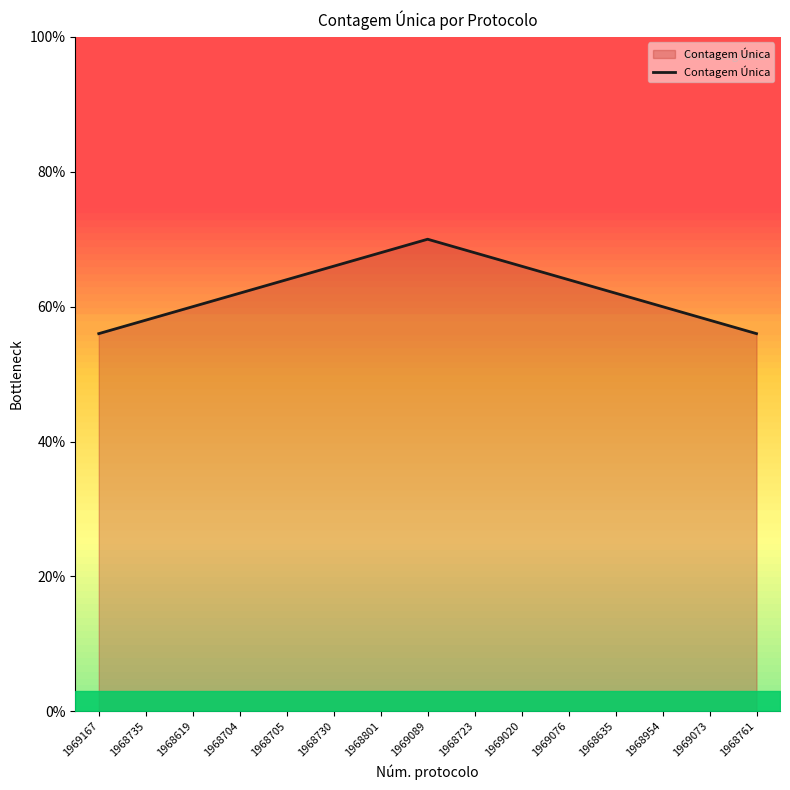

Count the number of data series in this chart.

1